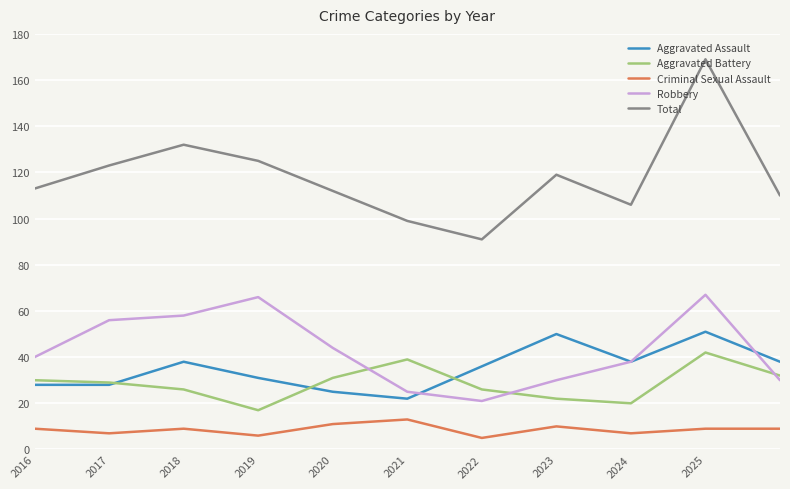

What is the minimum value shown in the chart?

5